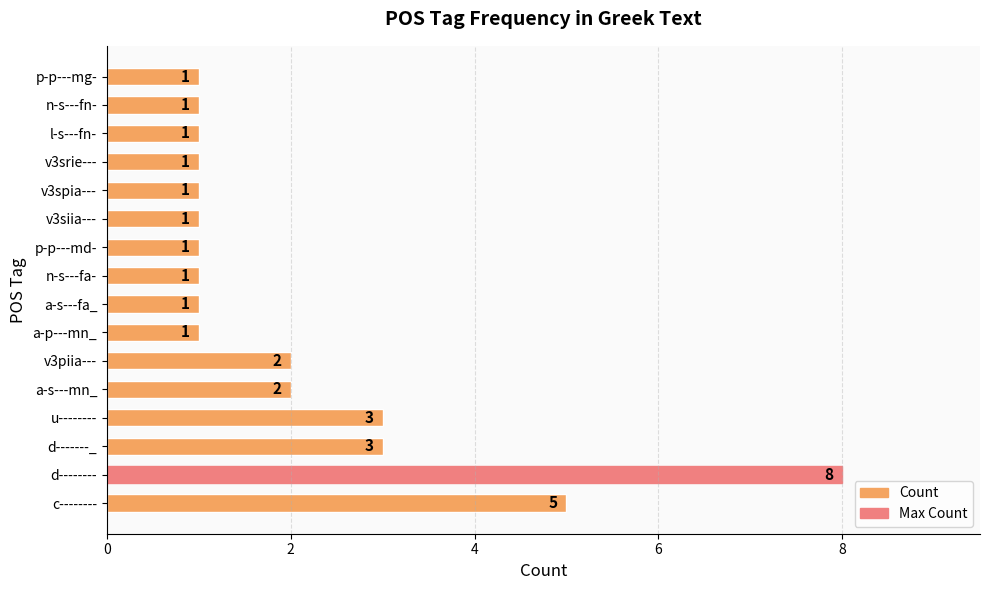

Between u-------- and v3spia---, which is larger?

u--------